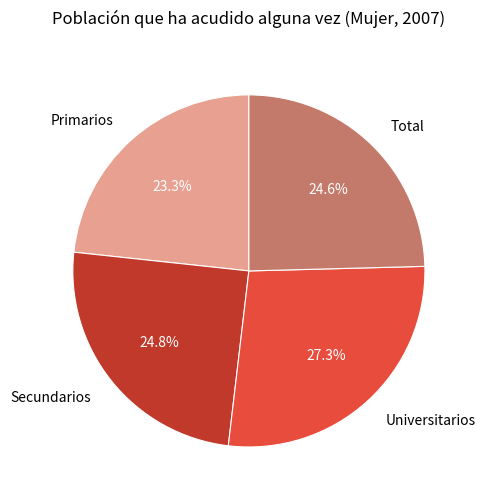

What is the largest slice in the pie chart?

Universitarios